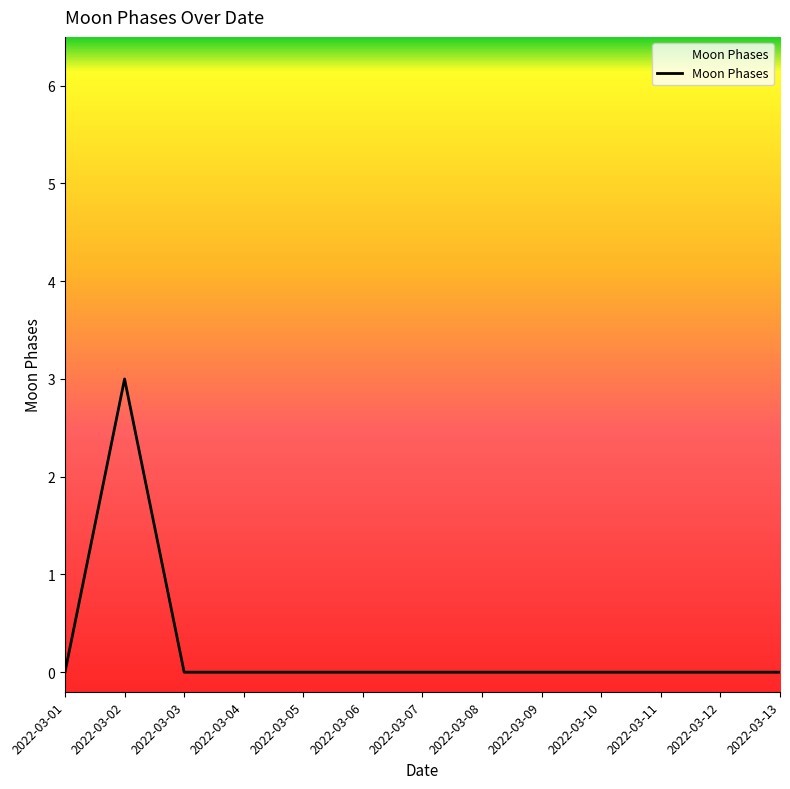

Is it true that the value at 2022-03-02 is 3?

True